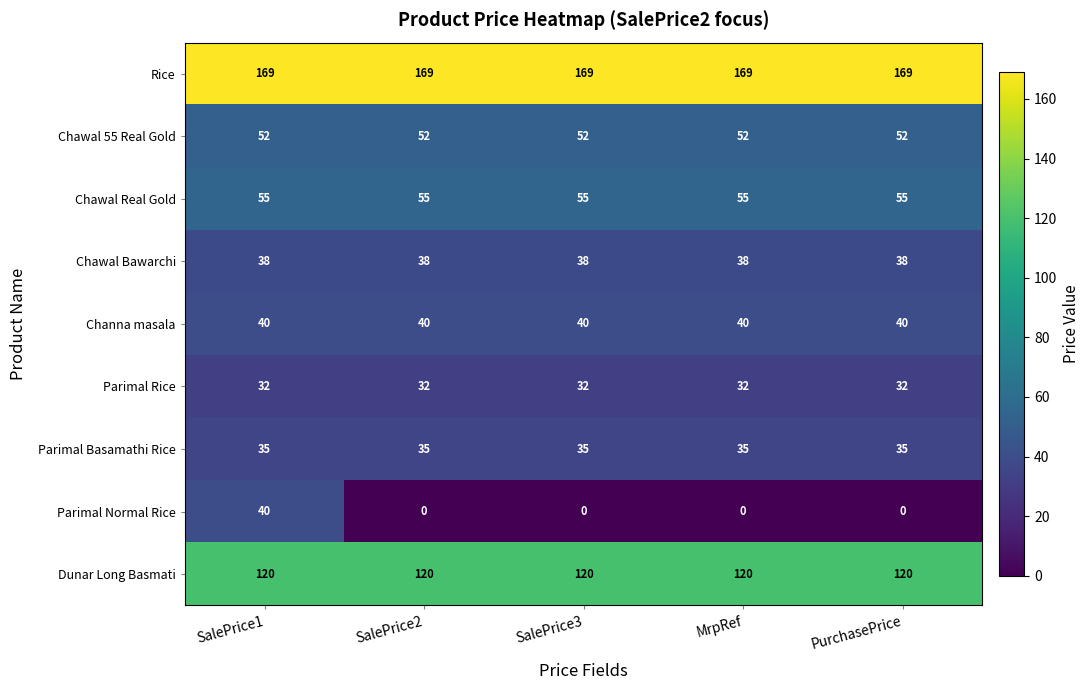

What is the minimum value for Rice?

169